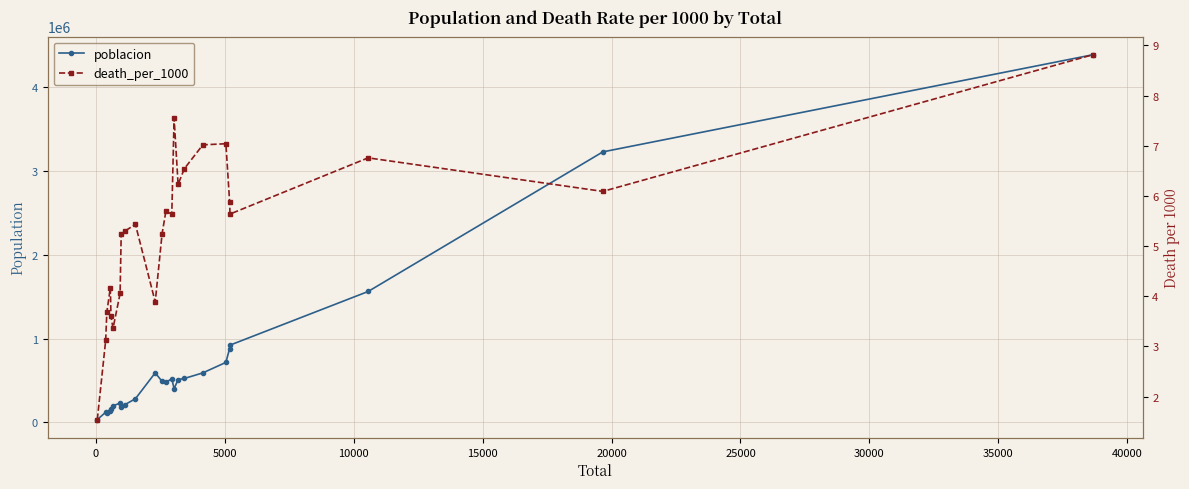

How many lines are shown in the chart?

2